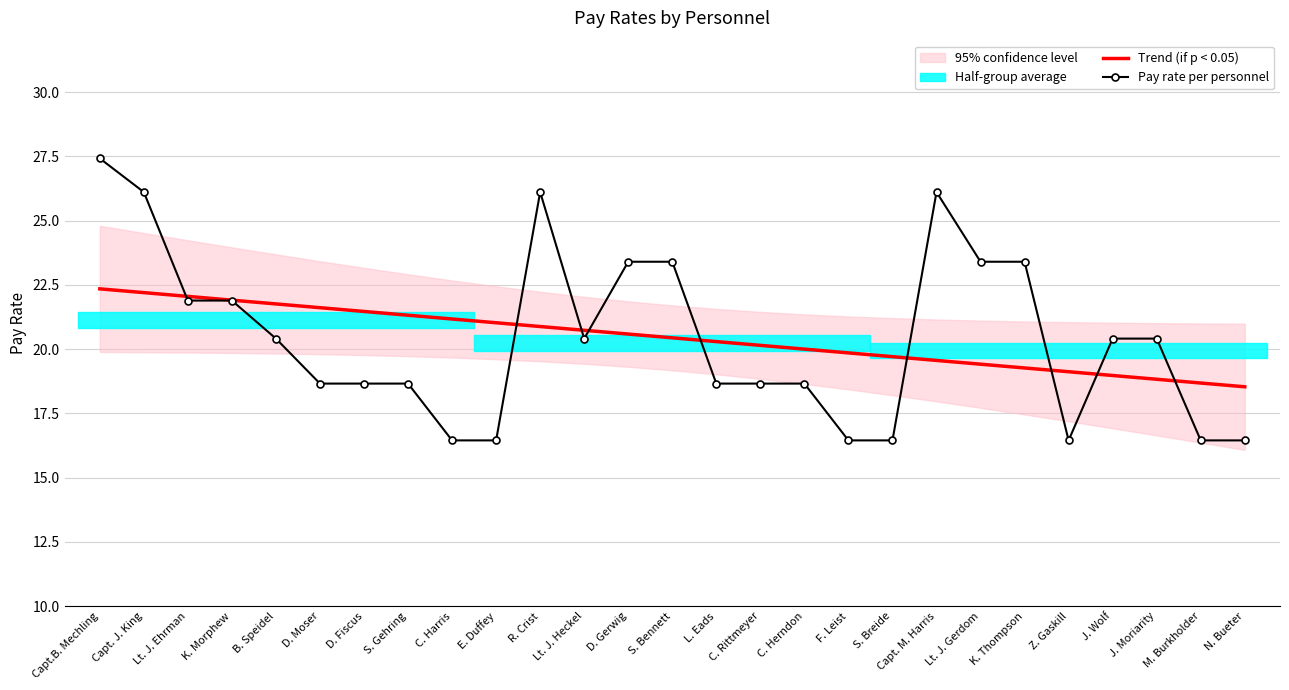

At D. Moser, list the series in order from smallest to largest.

Pay rate per personnel, Trend (if p < 0.05)